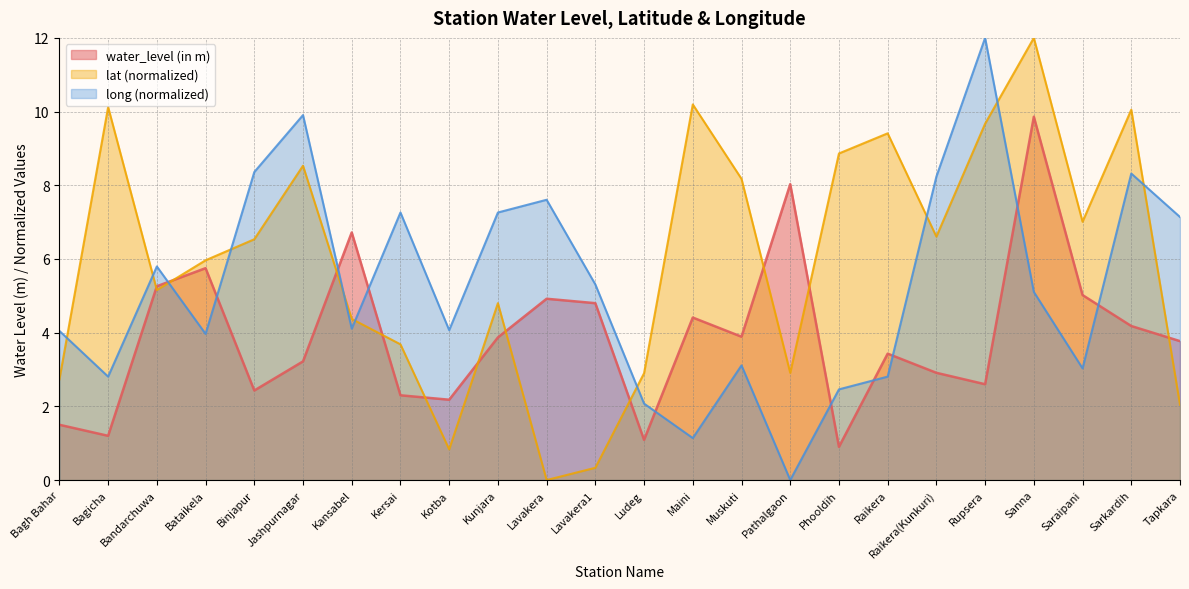

Between Rupsera and Phooldih, which is larger?

Rupsera